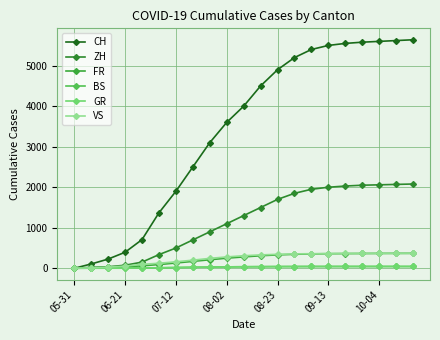

Which category has the highest value across all series?

20